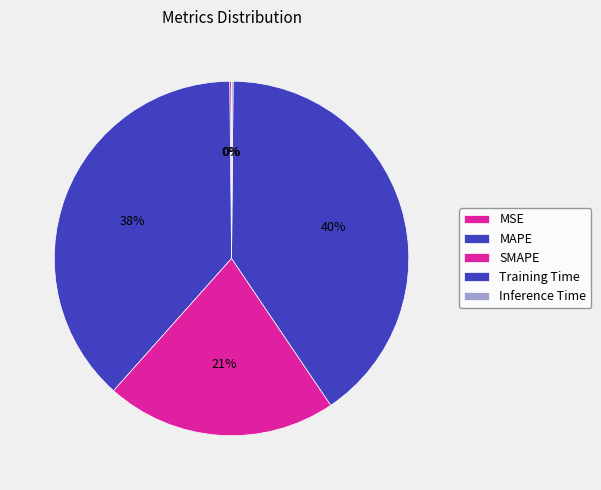

What is the change in value from SMAPE to Inference Time?

-0.9